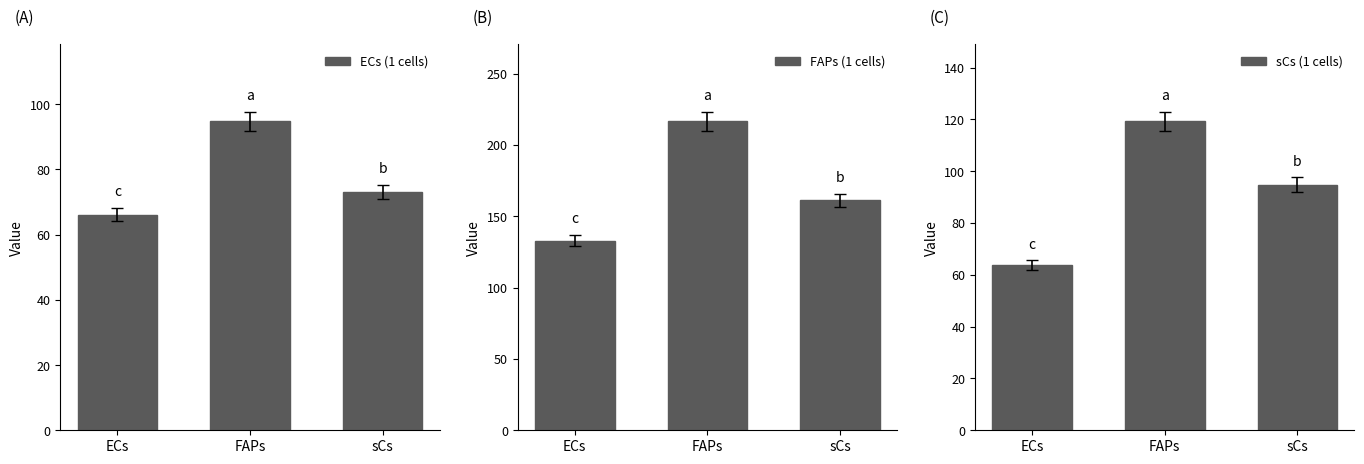

What position from the left is sCs?

3